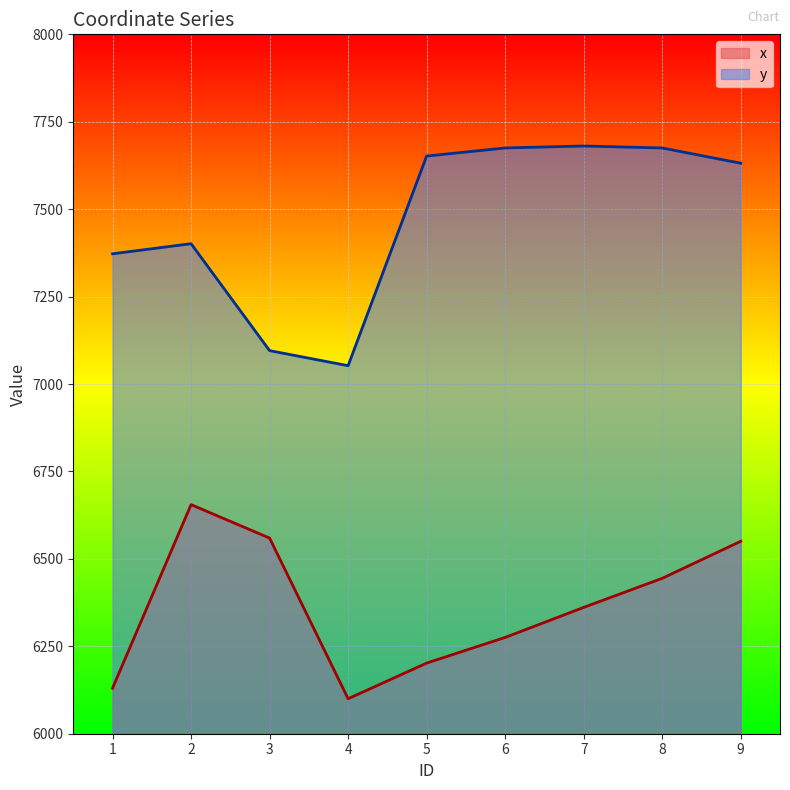

True or false: x and y intersect in this chart.

False